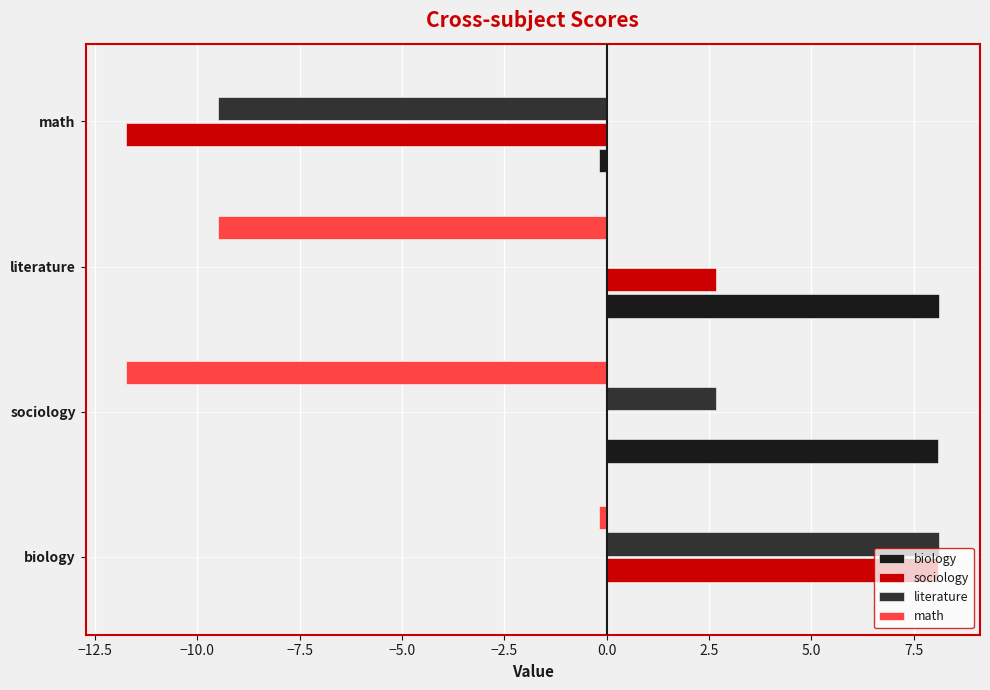

How many distinct data groups are displayed?

4